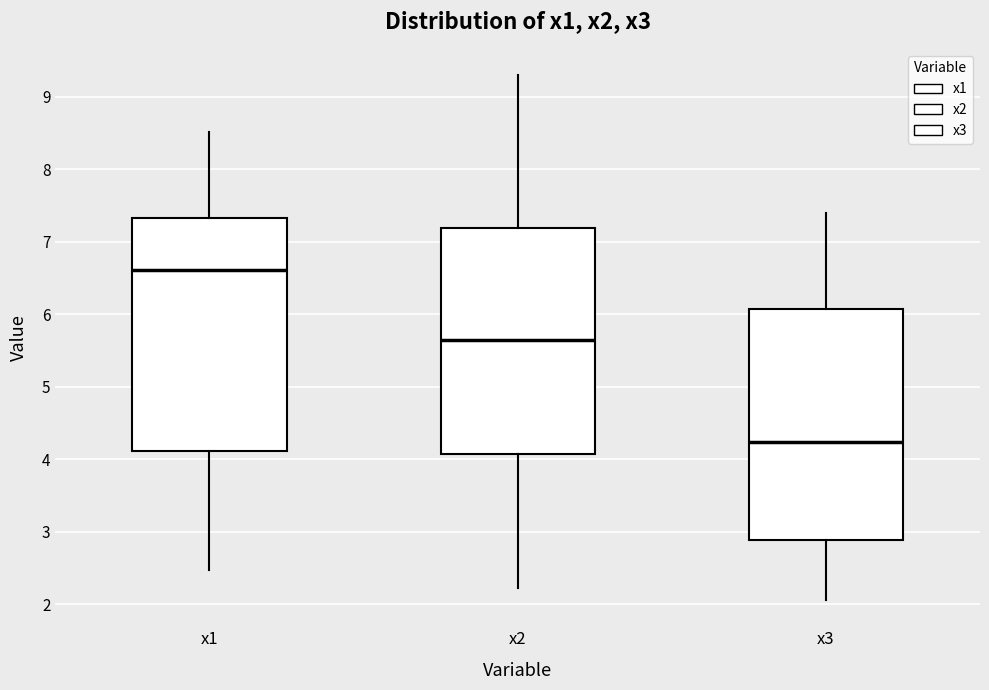

Where is the upper edge of the box for x1 on the y-axis? The values are not printed on the chart, so give them approximately, as read against the axis.

7.3